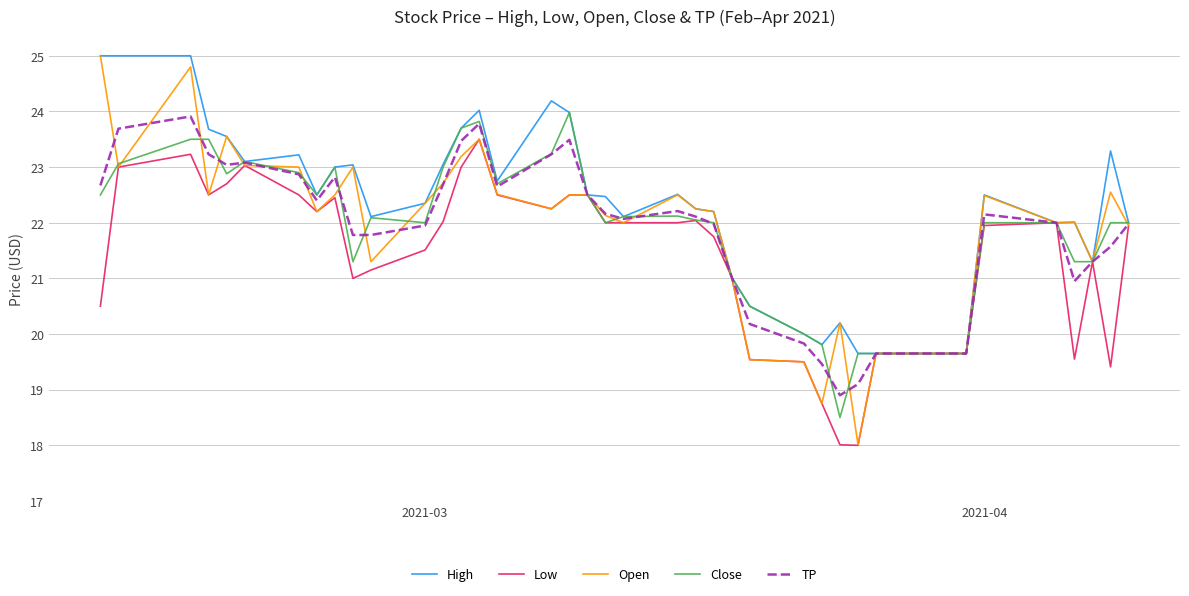

Which series has the widest spread of values?

Open